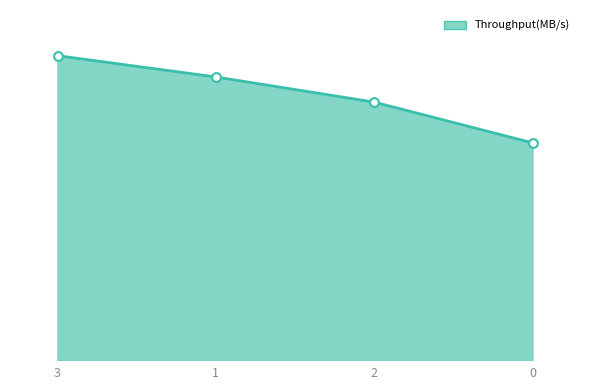

What is the change in value from 3 to 0?

-20673.0